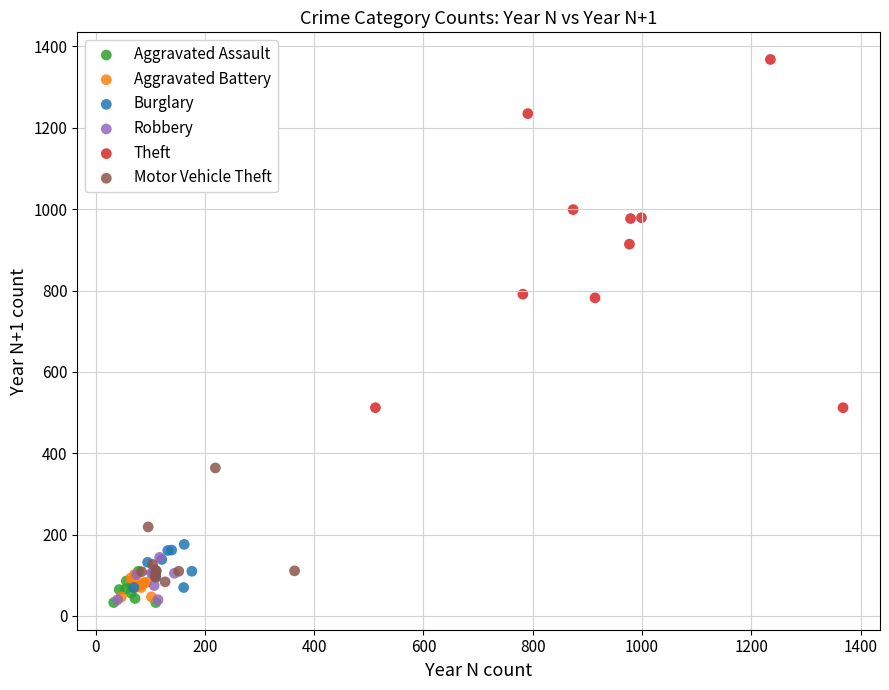

Which series contains the highest Y value?

Theft